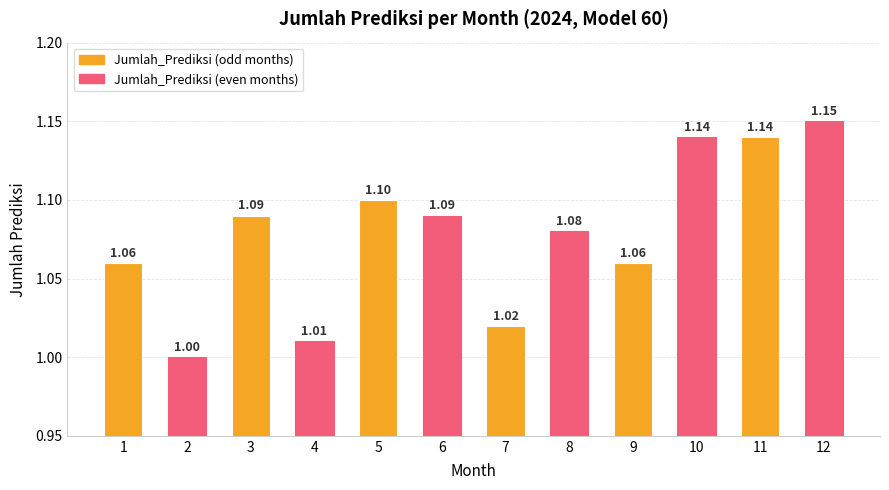

Which label corresponds to the largest value in the chart?

12